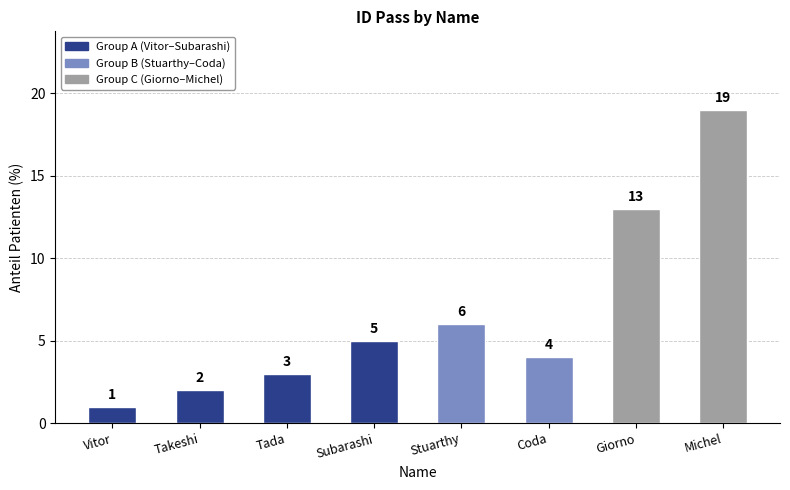

What position from the left is Tada?

3